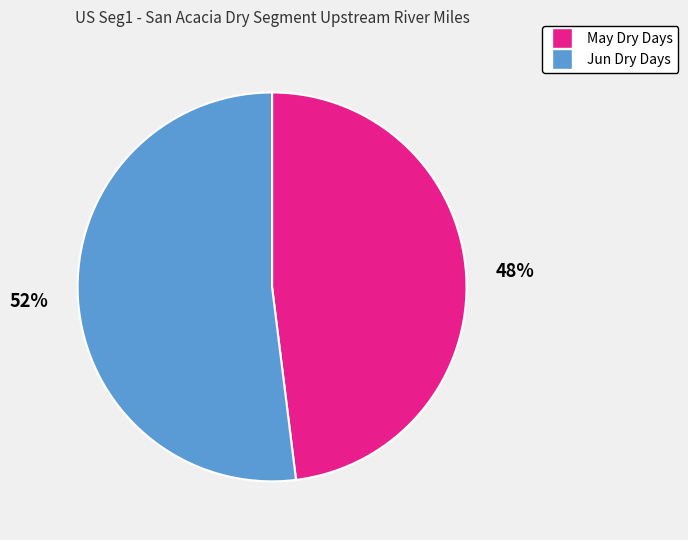

To the nearest percent, what is the difference between the largest and smallest slice percentages?

4%